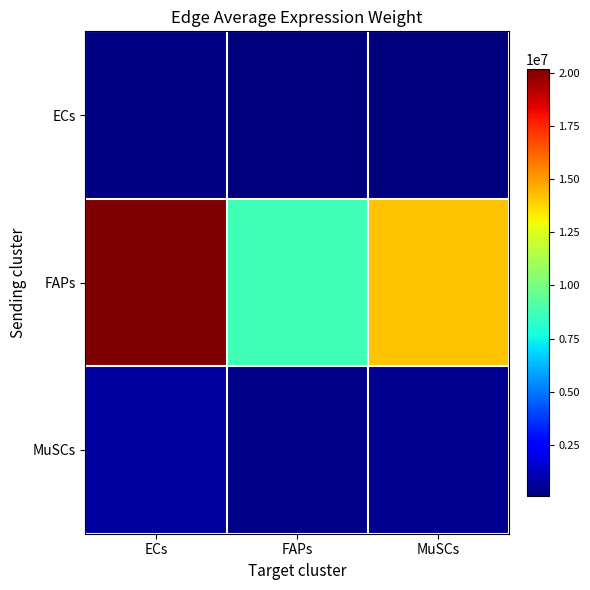

What is the total value across all series at ECs?

21095742.2